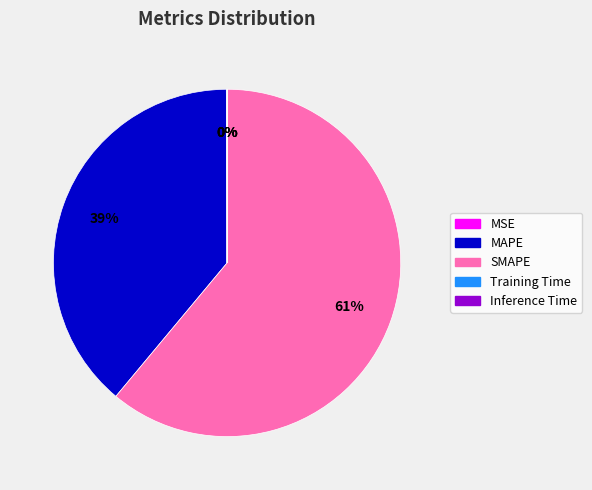

Which category accounts for the majority?

SMAPE